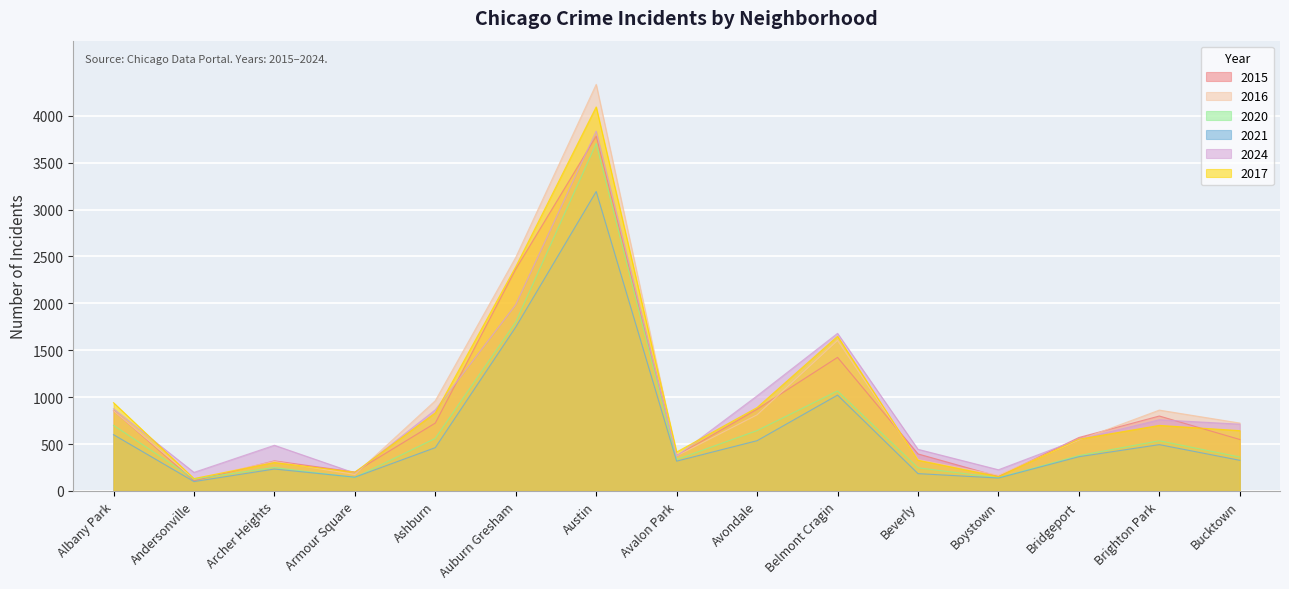

Which series has the largest range (max minus min)?

2016